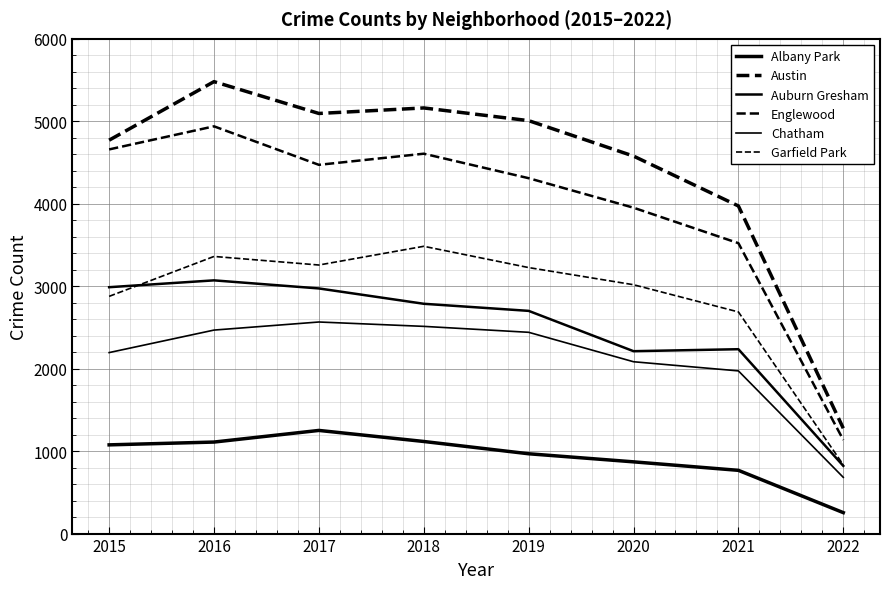

Is this an area chart (filled region under the line)?

No